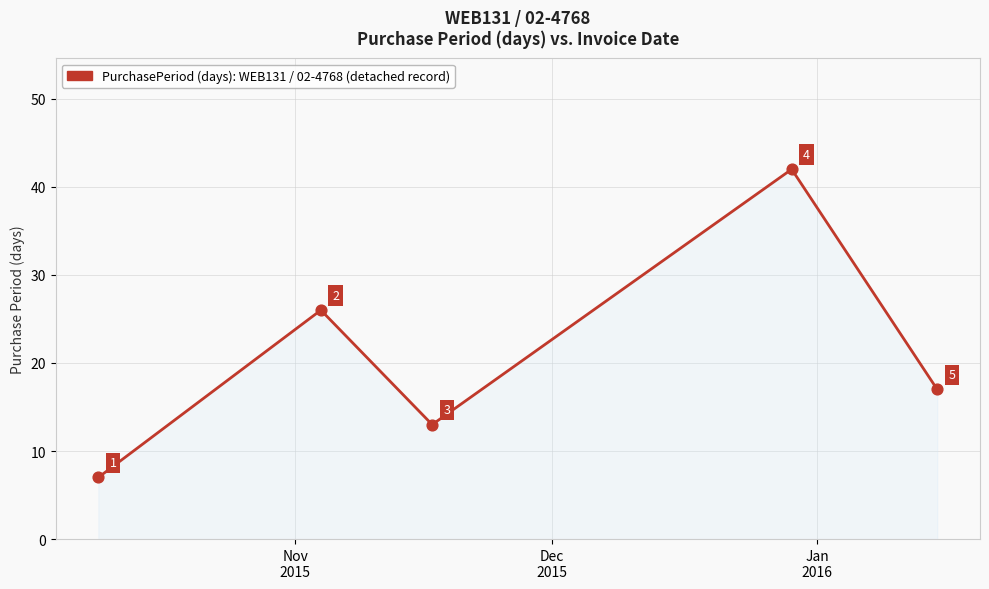

What is the difference between the second highest and second lowest values?

13